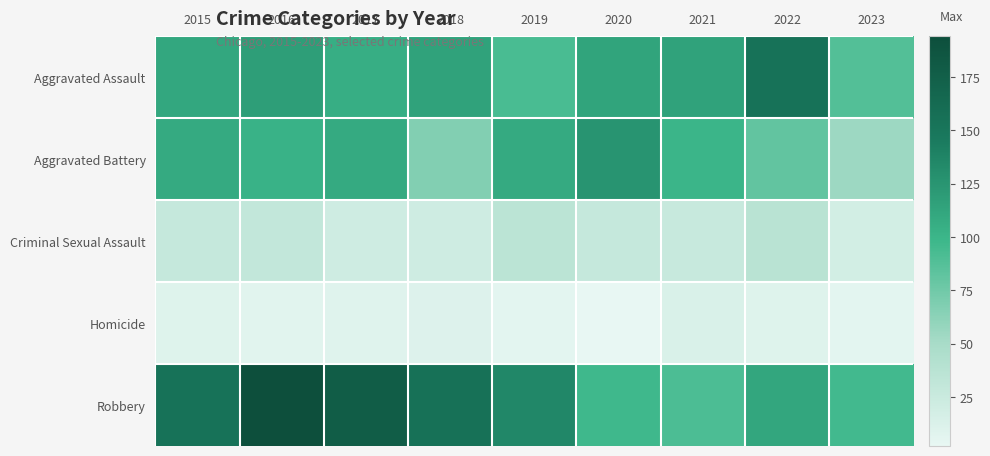

Rank the series at 2019 from lowest to highest value.

Homicide, Criminal Sexual Assault, Aggravated Assault, Aggravated Battery, Robbery